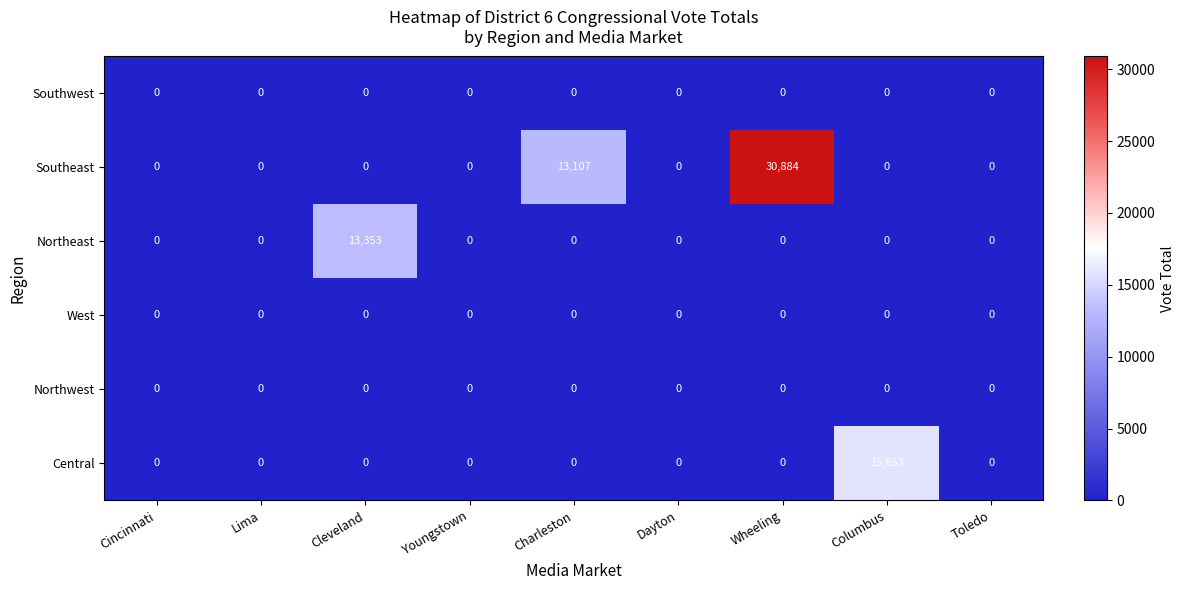

The value of Southwest at Wheeling is 0. True or false?

True